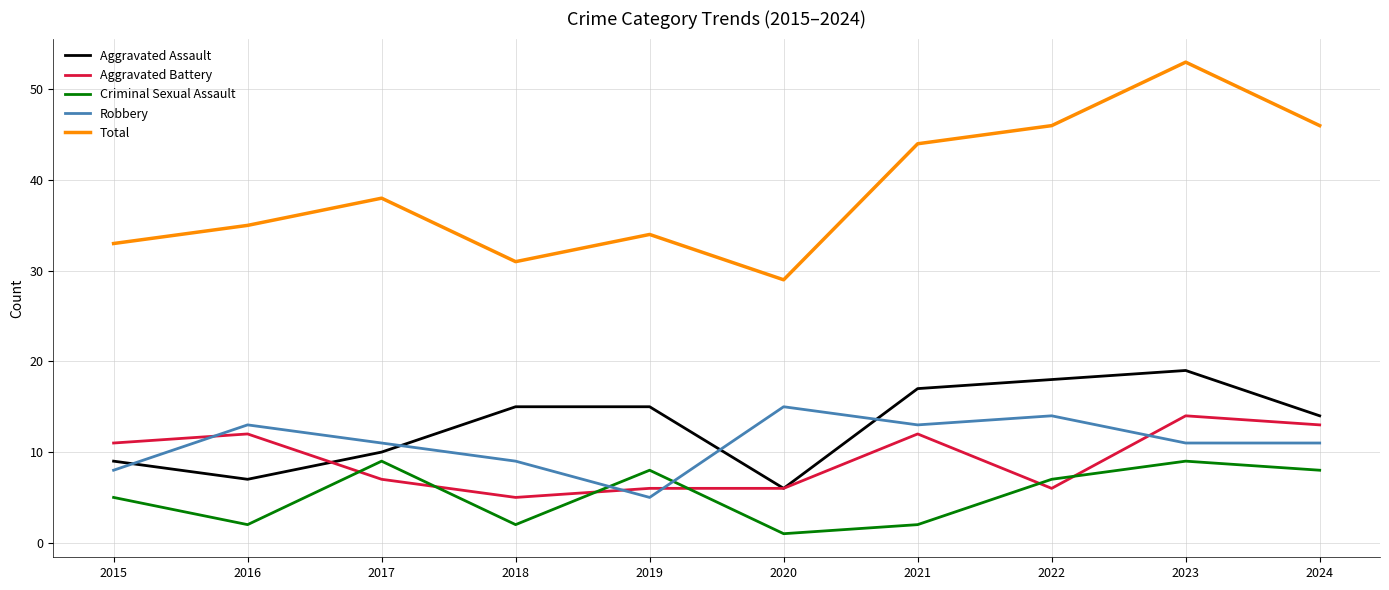

How many Robbery values are between 9 and 13?

6